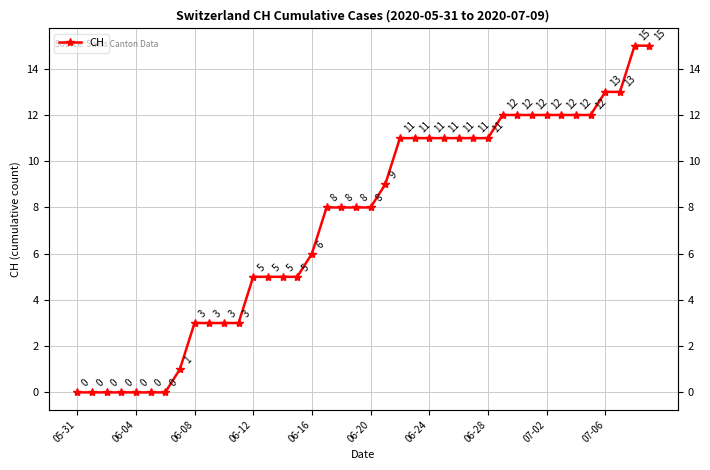

How many values are above zero?

33